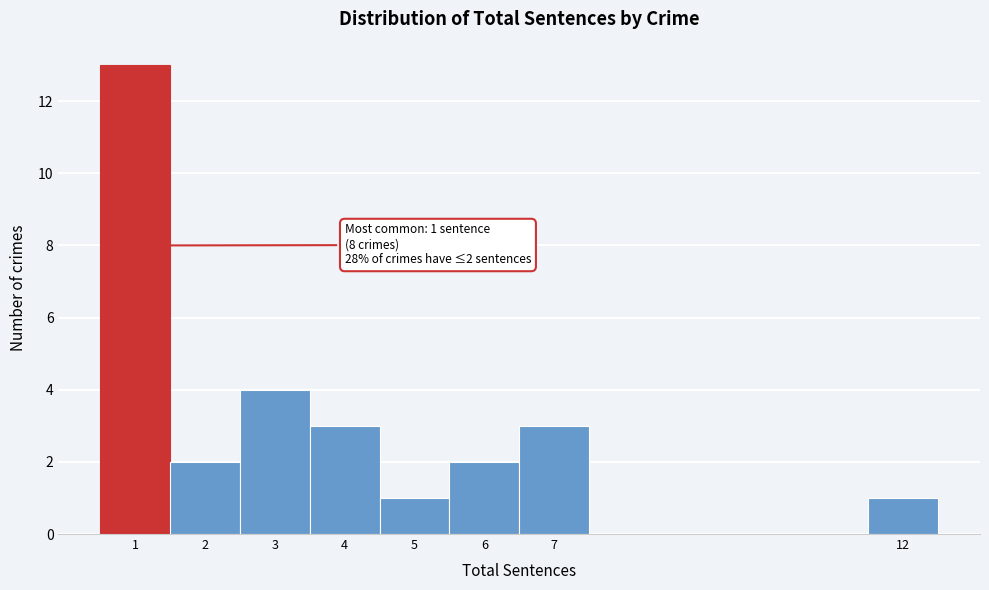

Over which range of the x-axis is the bar tallest?

0.5 to 1.5